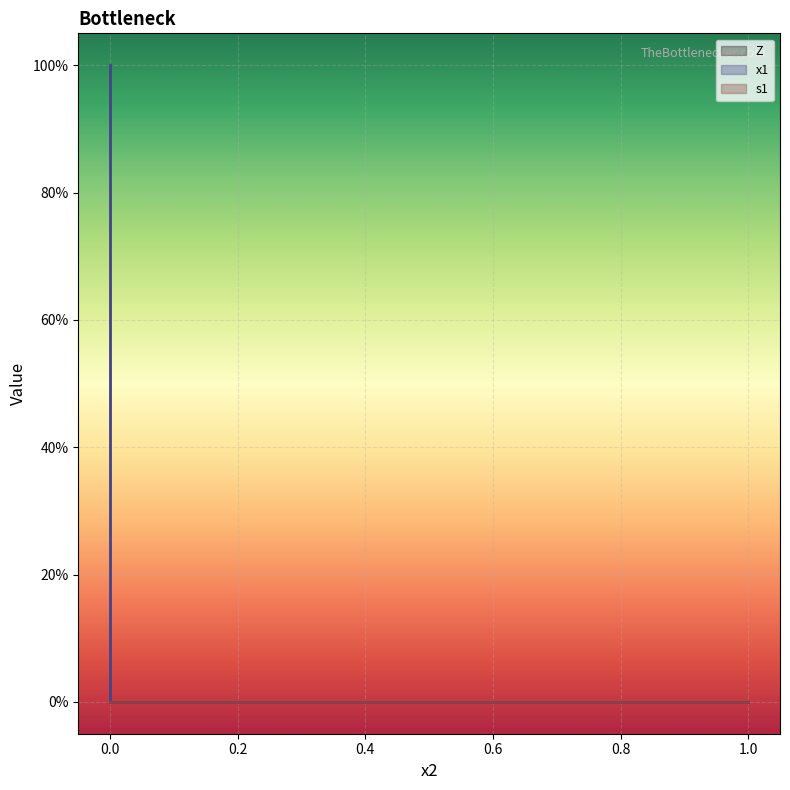

Which series has the widest spread of values?

x1